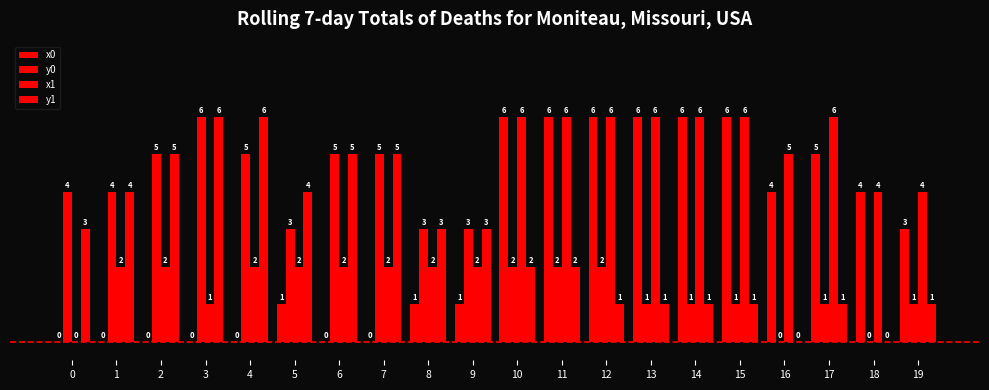

Is it true that x0 equals 4 at 18?

True